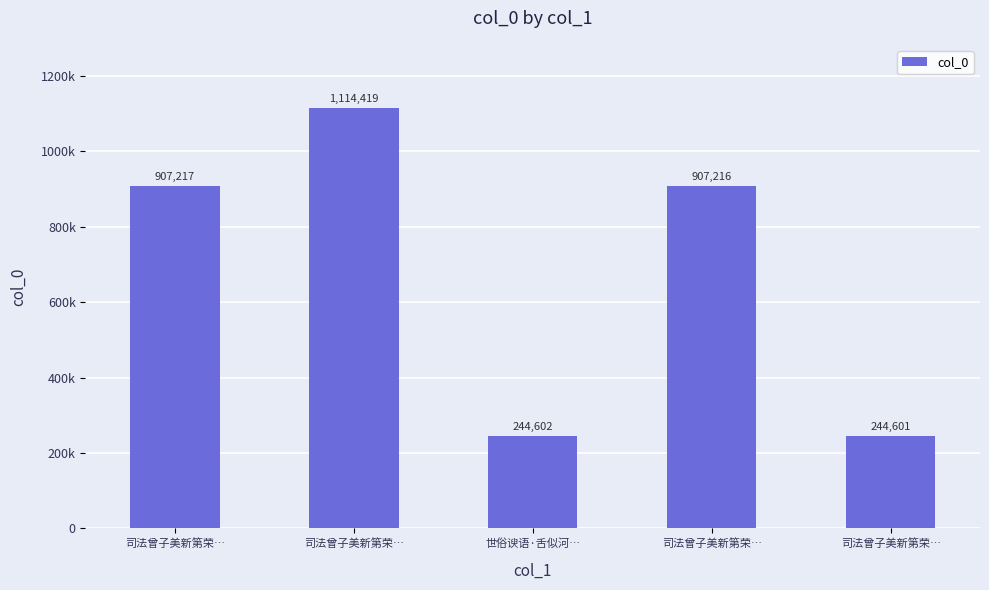

How many values exceed 907216?

2